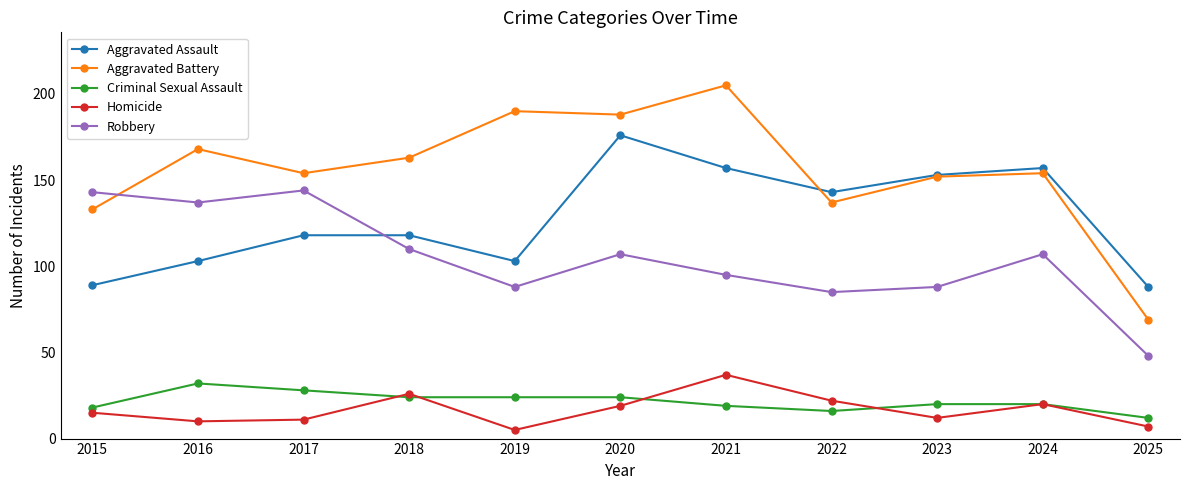

What are all the series names shown in the legend?

Aggravated Assault, Aggravated Battery, Criminal Sexual Assault, Homicide, Robbery